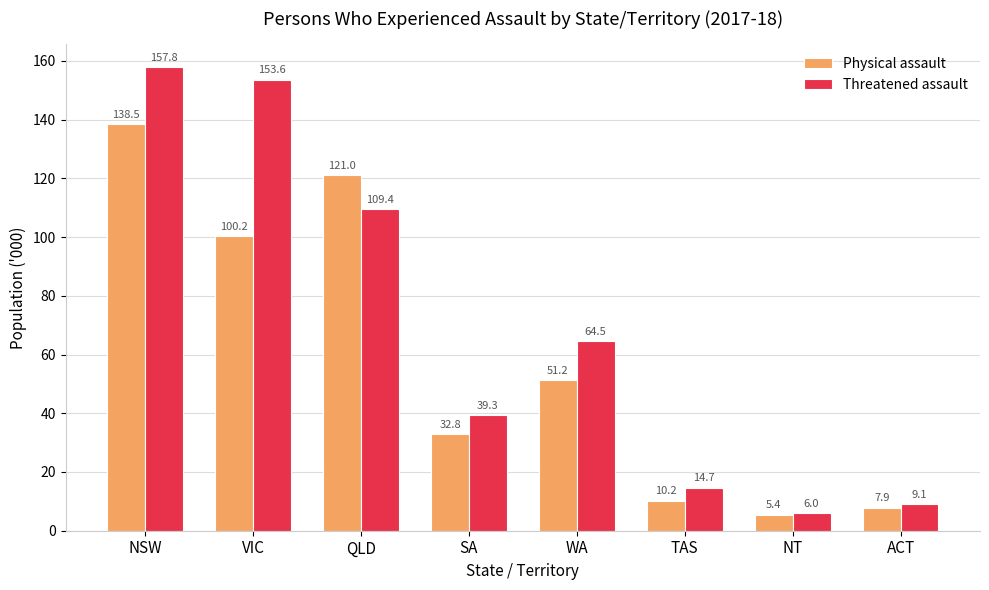

True or false: Threatened assault has a value of 54.6 at SA.

False